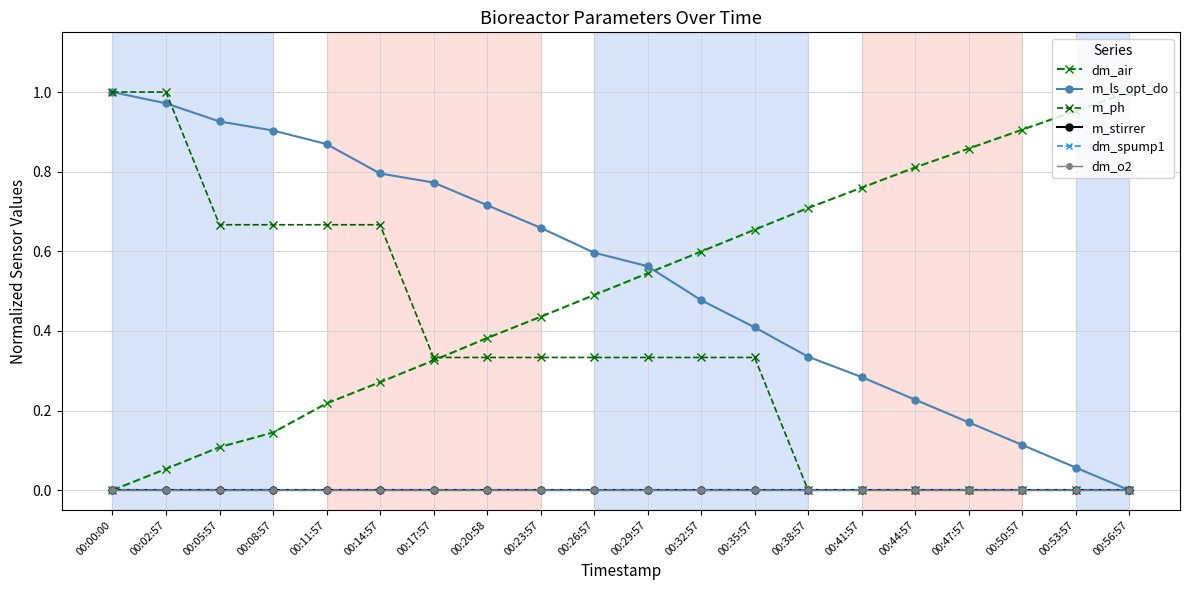

Which has a higher value, 00:11:57 or 00:23:57?

00:23:57